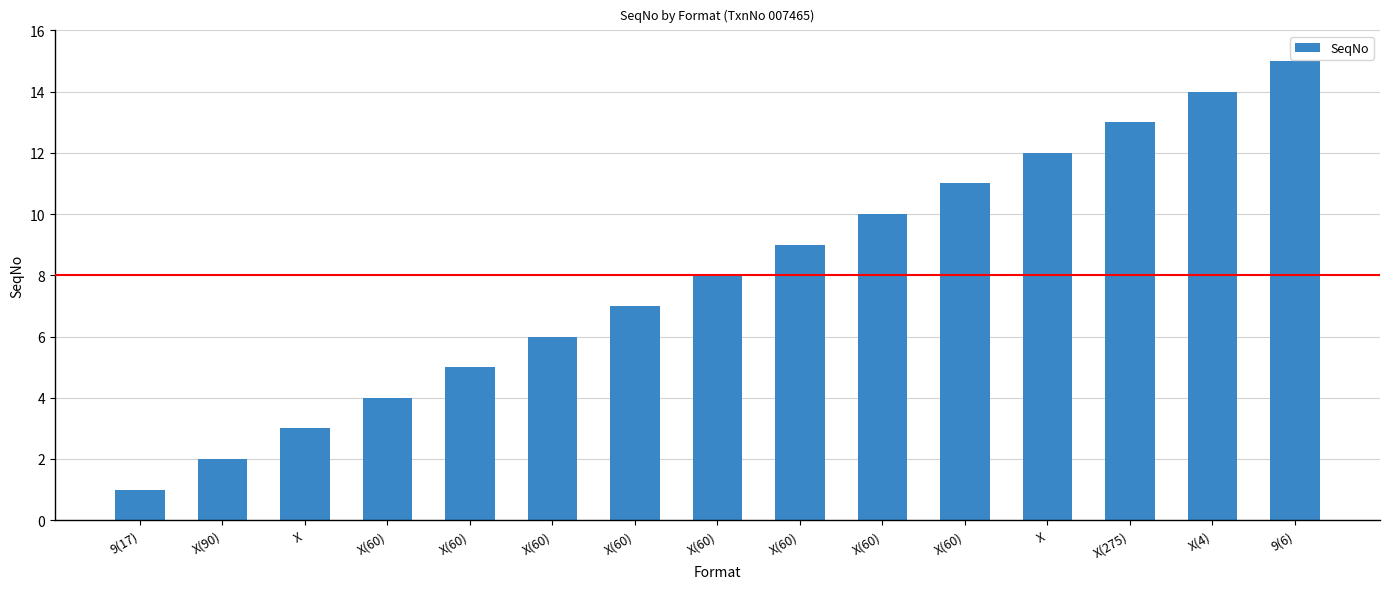

What is the maximum value shown in the chart?

15